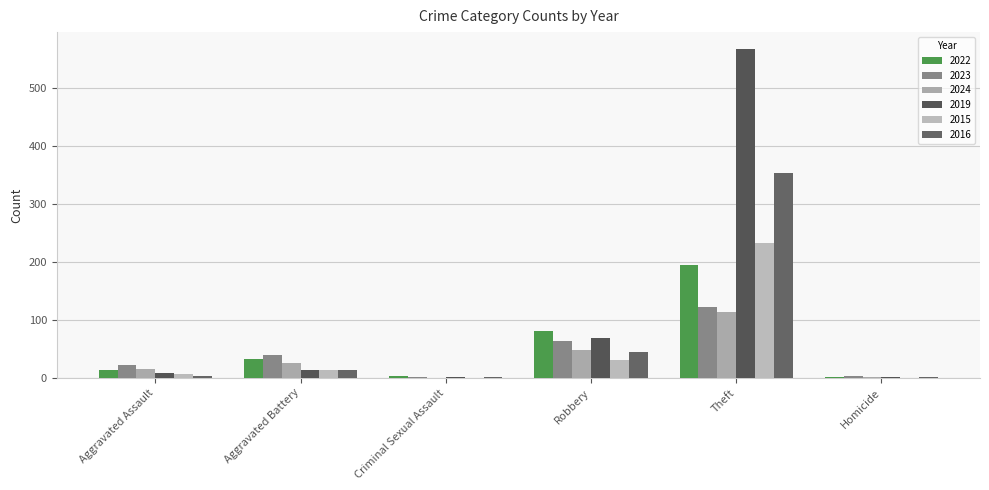

How many groups of bars are there?

6